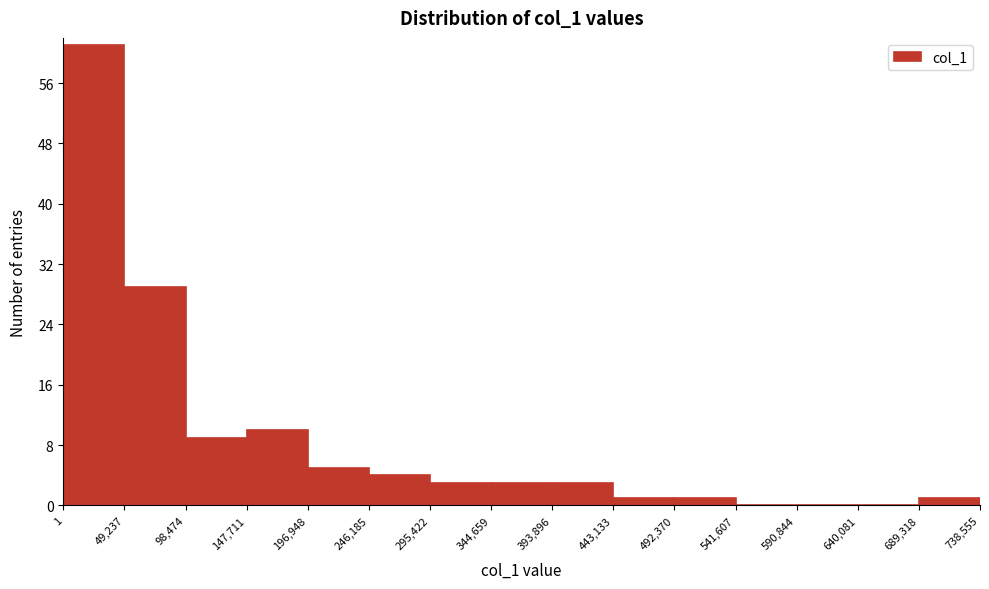

Reading left to right, list every bar in this chart as the range it spans on the x-axis followed by its height. The values are not printed on the chart, so give them approximately, as read against the axis.

1 to 49,237: 61
49,237 to 98,474: 29
98,474 to 147,711: 9
147,711 to 196,948: 10
196,948 to 246,185: 5
246,185 to 295,422: 4
295,422 to 344,659: 3
344,659 to 393,896: 3
393,896 to 443,133: 3
443,133 to 492,370: 1
492,370 to 541,607: 1
541,607 to 590,844: 0
590,844 to 640,081: 0
640,081 to 689,318: 0
689,318 to 738,555: 1